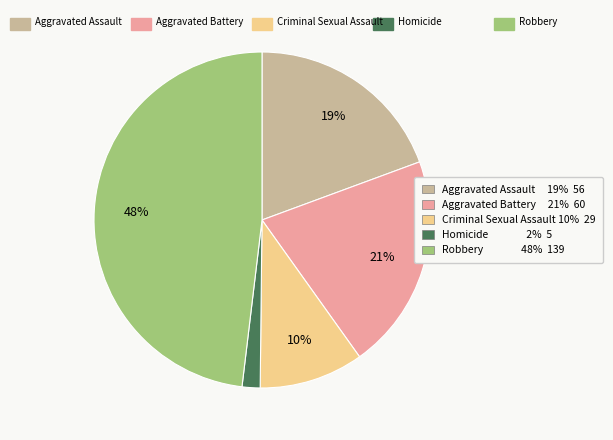

True or false: Criminal Sexual Assault accounts for 10% of the total.

True